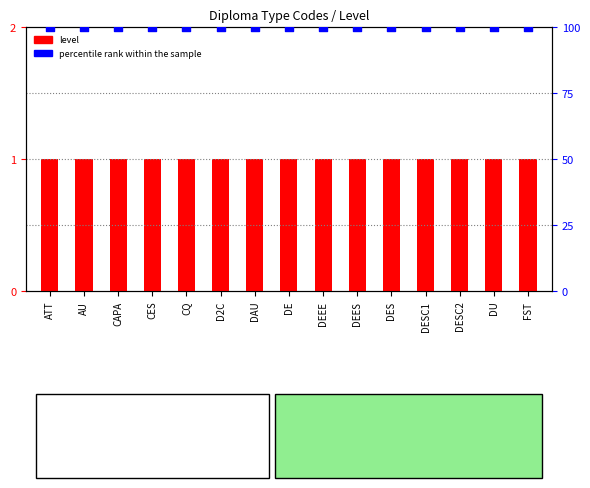

What are all the series names shown in the legend?

level, percentile rank within the sample